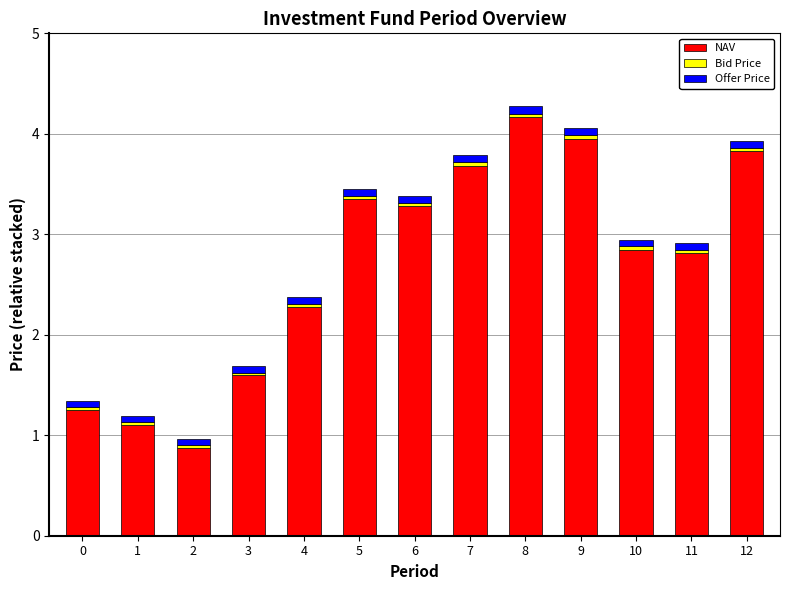

At which label does NAV reach its peak?

8